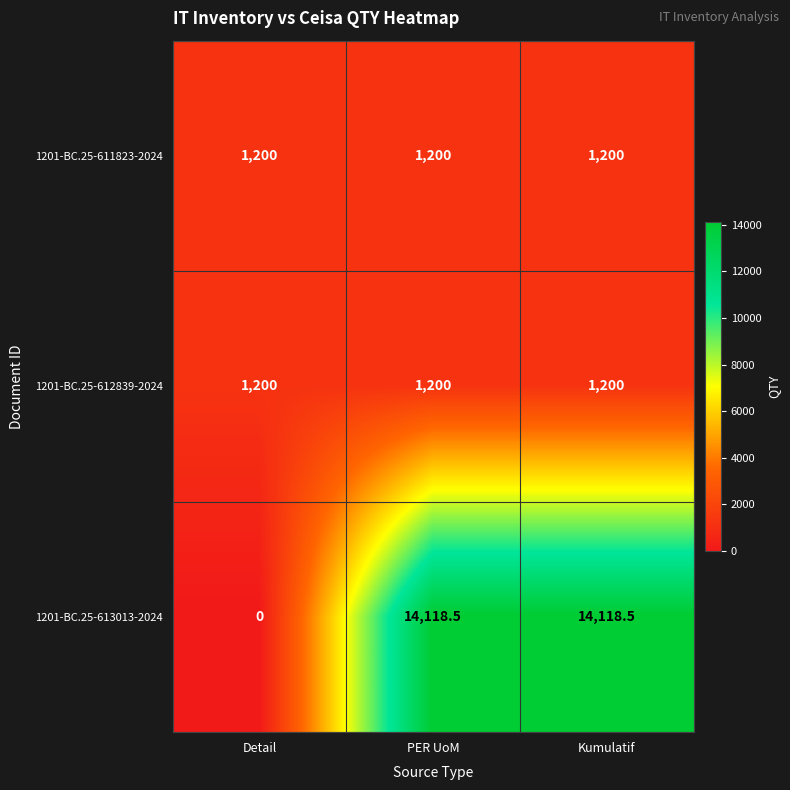

Count the number of categories in the chart.

3